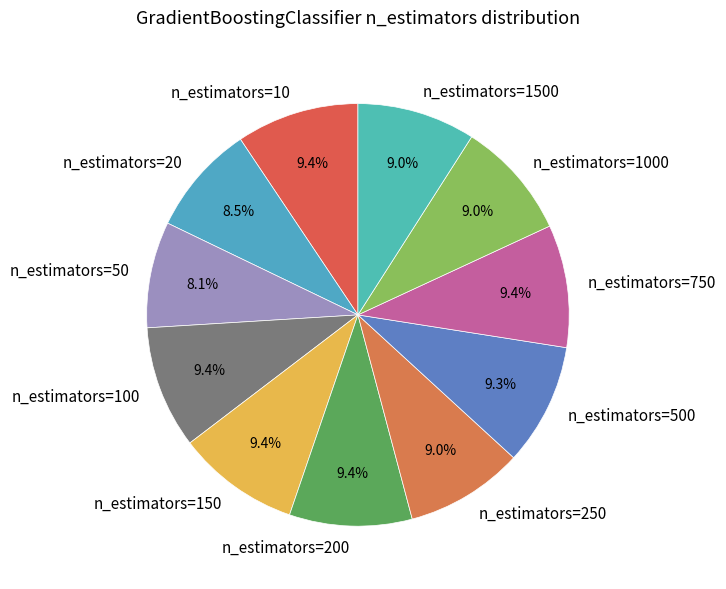

Which has a higher value, n_estimators=50 or n_estimators=750?

n_estimators=750